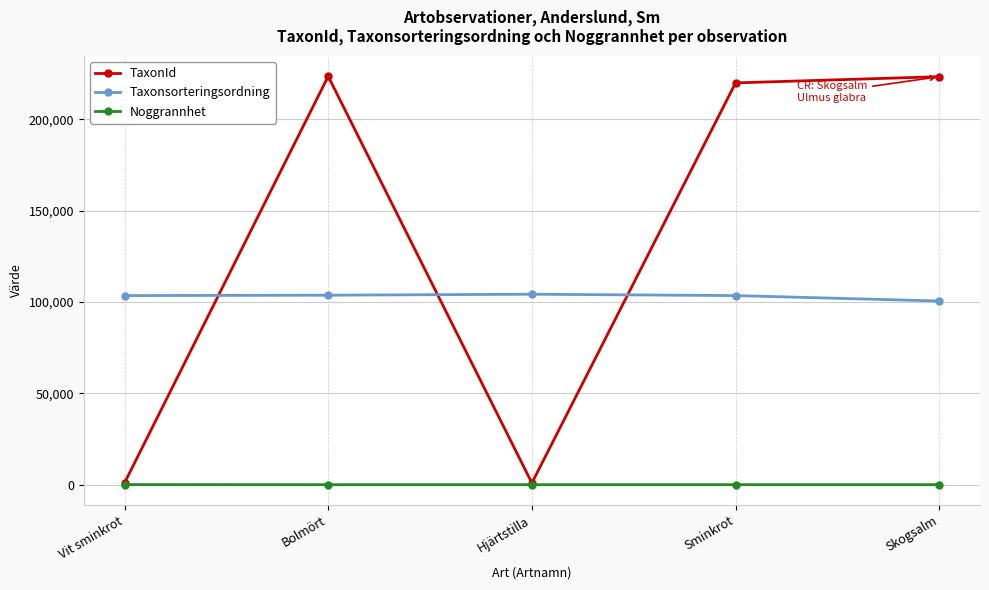

At how many categories does at least one series exceed 35378?

5